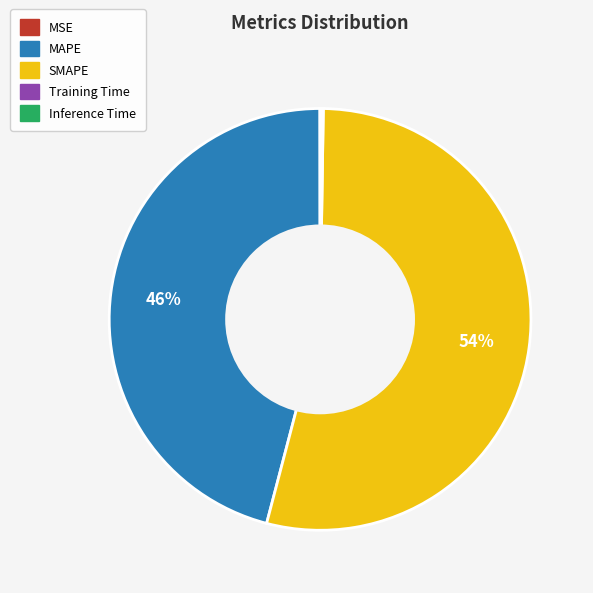

Which slice is the largest?

SMAPE